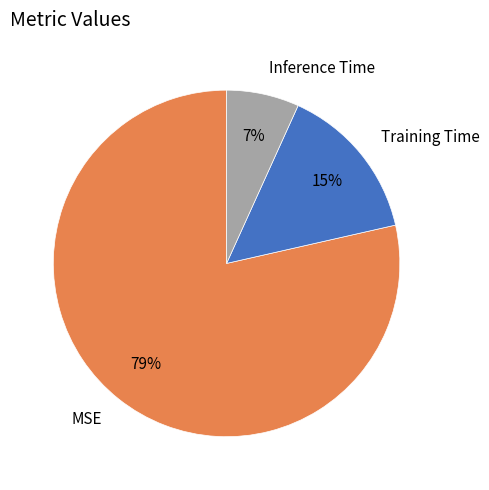

Which category has the biggest portion of the pie?

MSE